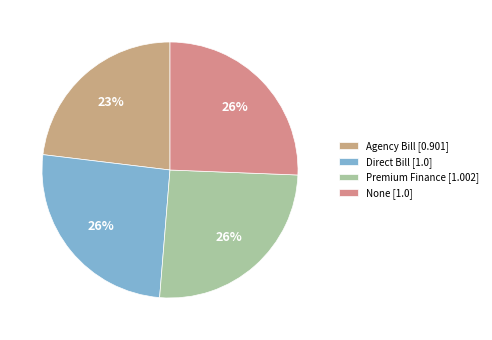

How many segments does this pie chart have?

4